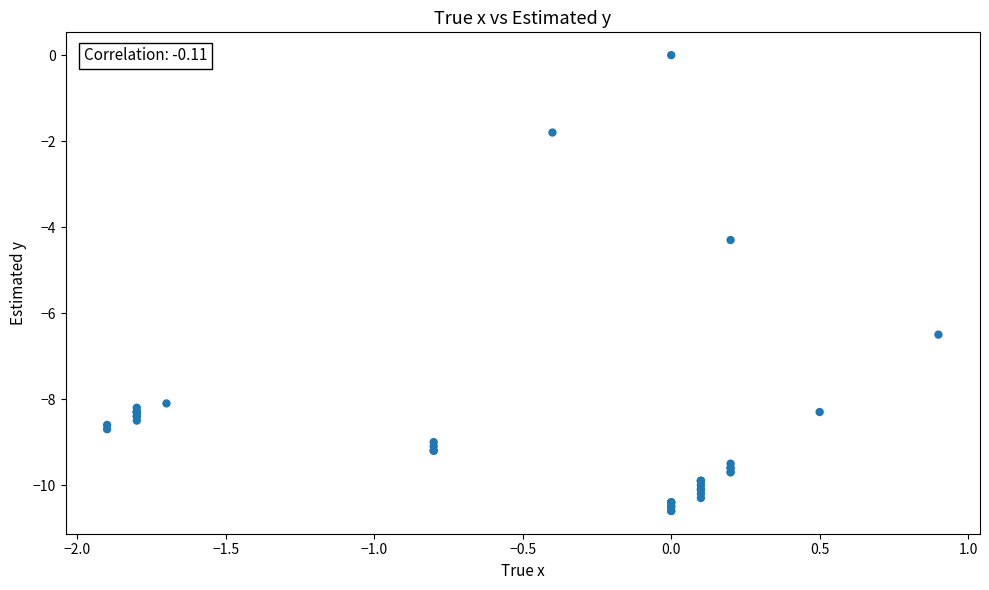

What Y value in the scatter plot is closest to -5?

-4.3